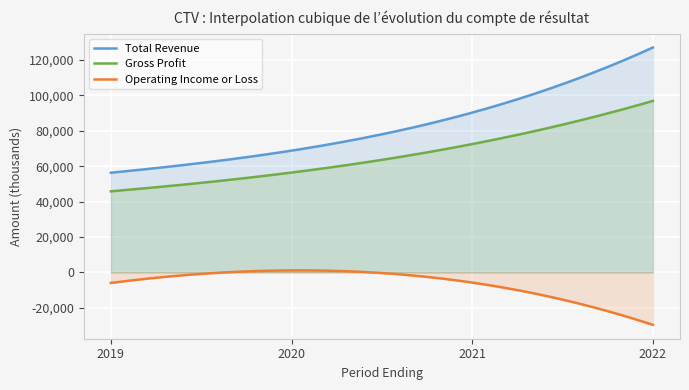

What is the sum of all Operating Income or Loss values?

-1879163.9